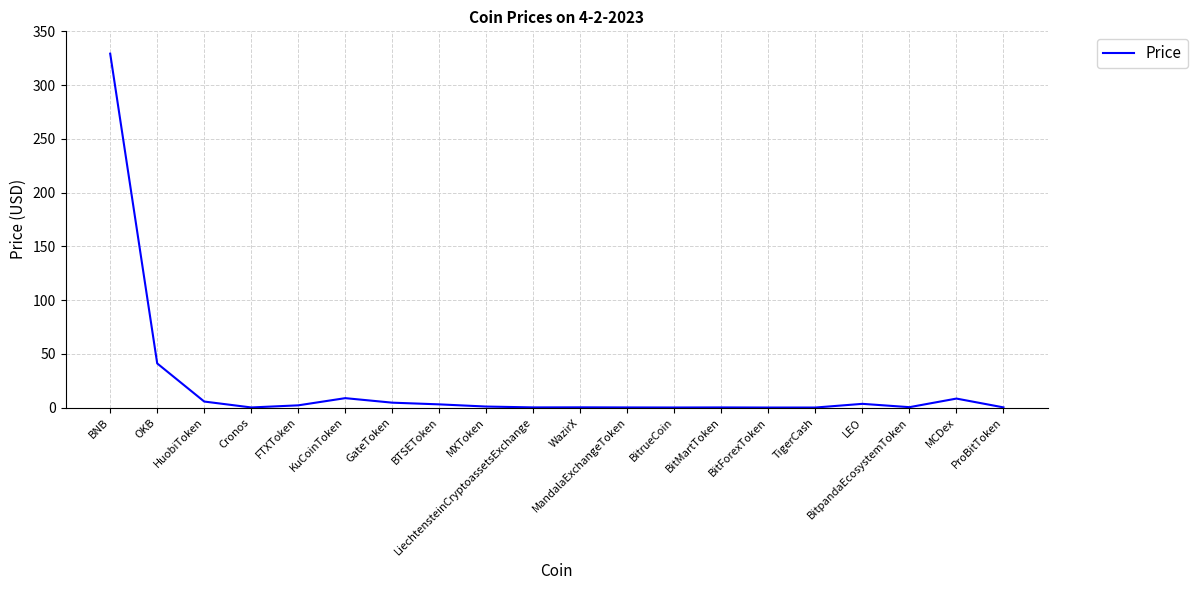

True or false: the data shows 0.1 at LiechtensteinCryptoassetsExchange.

True